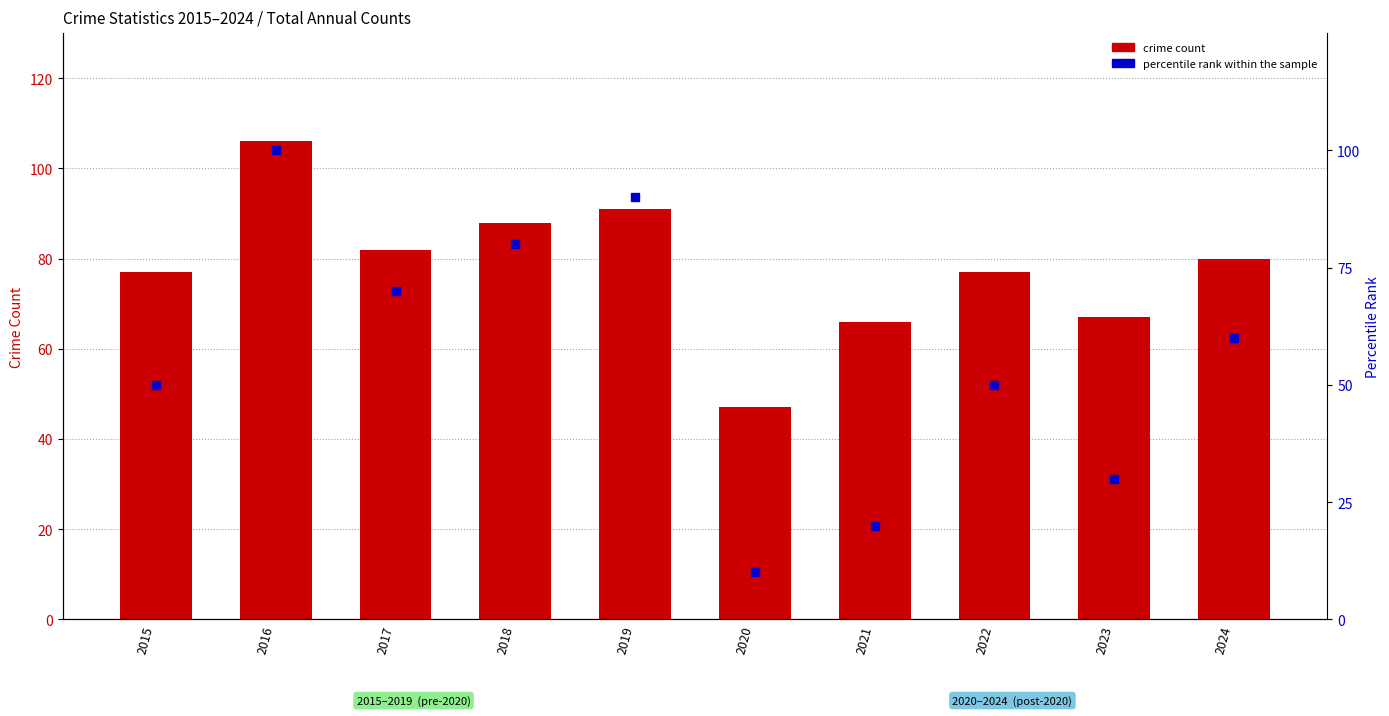

How many bars are there in each group?

2